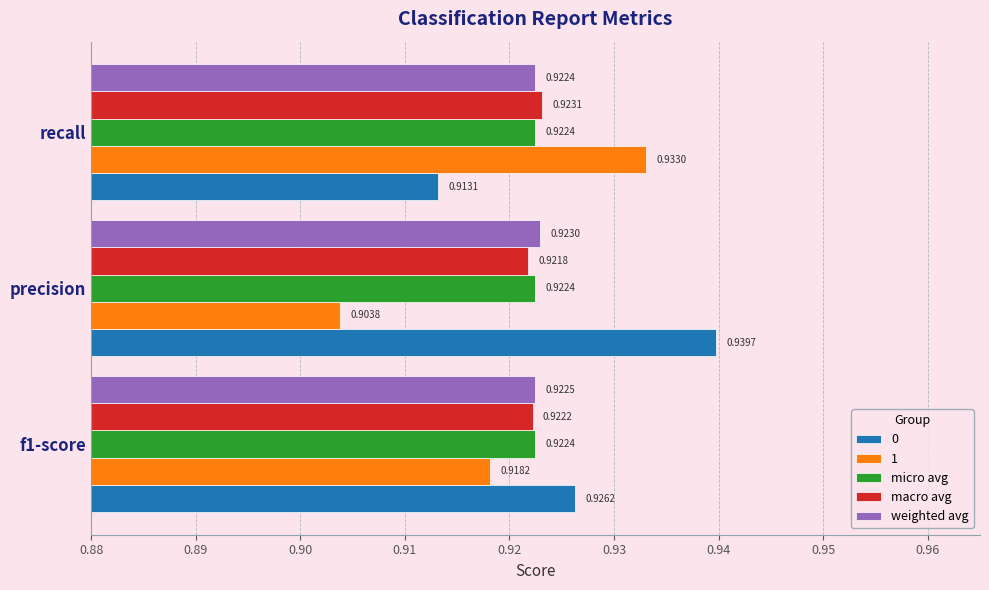

List the series in order of their peak value, highest first.

0, 1, macro avg, weighted avg, micro avg